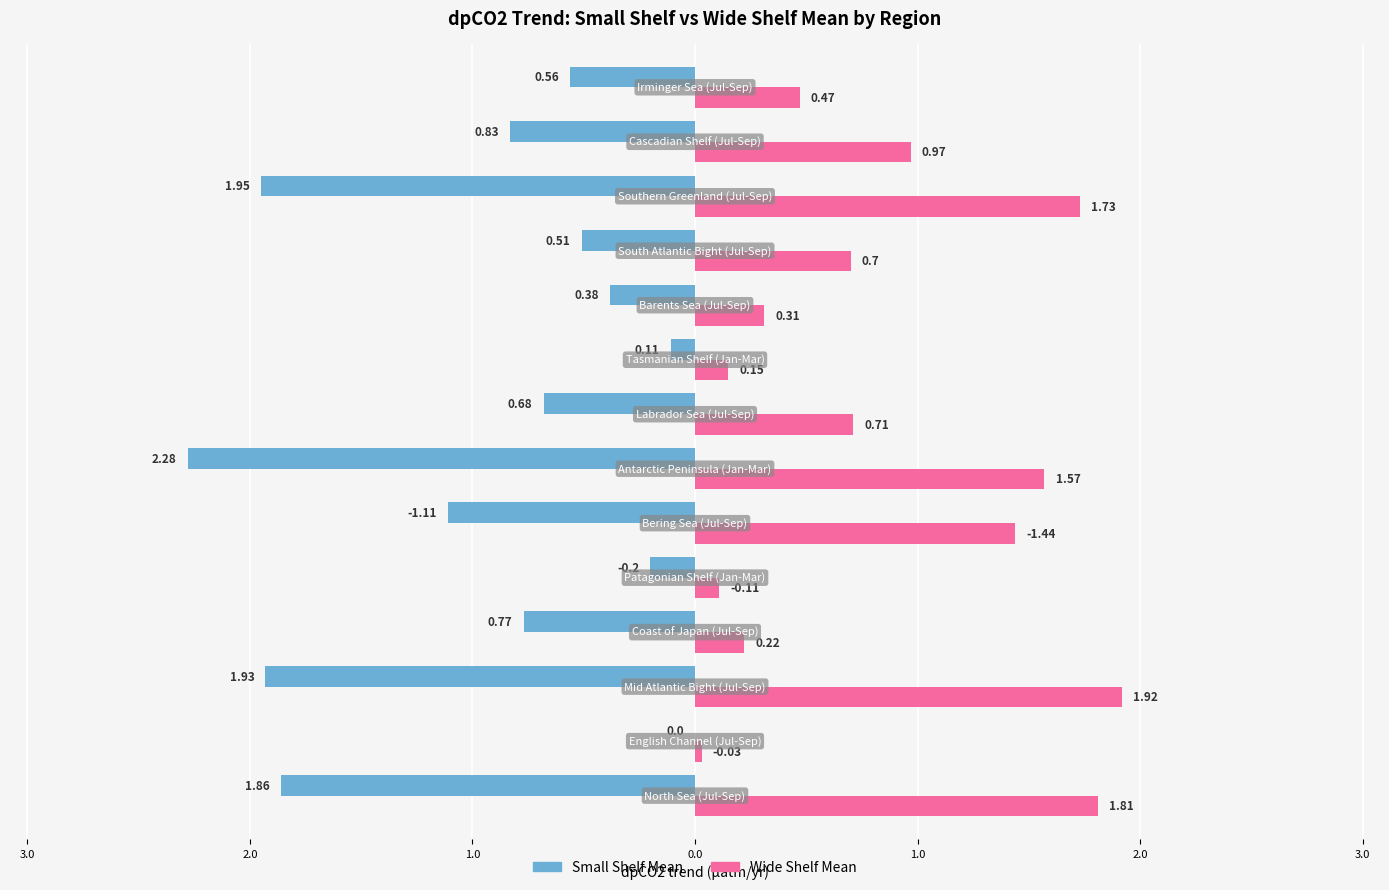

What are all the series names shown in the legend?

Small Shelf Mean, Wide Shelf Mean